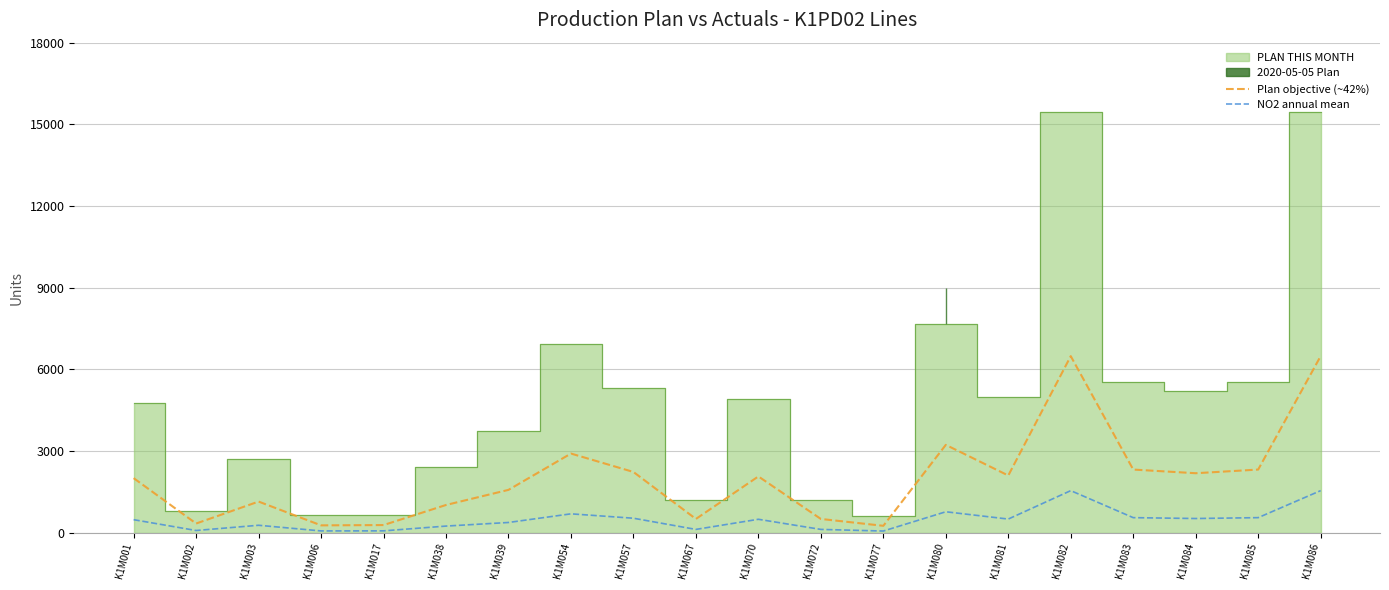

At which category does the chart reach its peak across all series?

K1M082